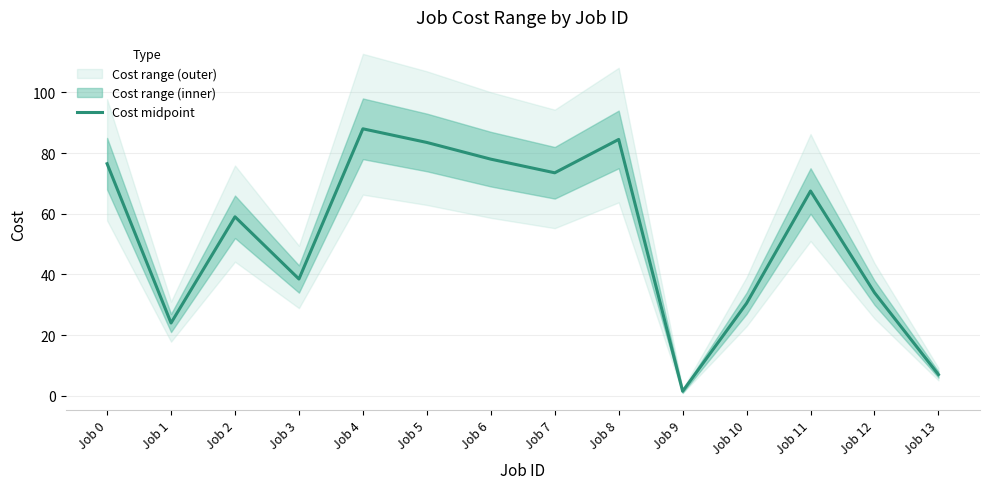

What is the smallest value displayed?

1.5